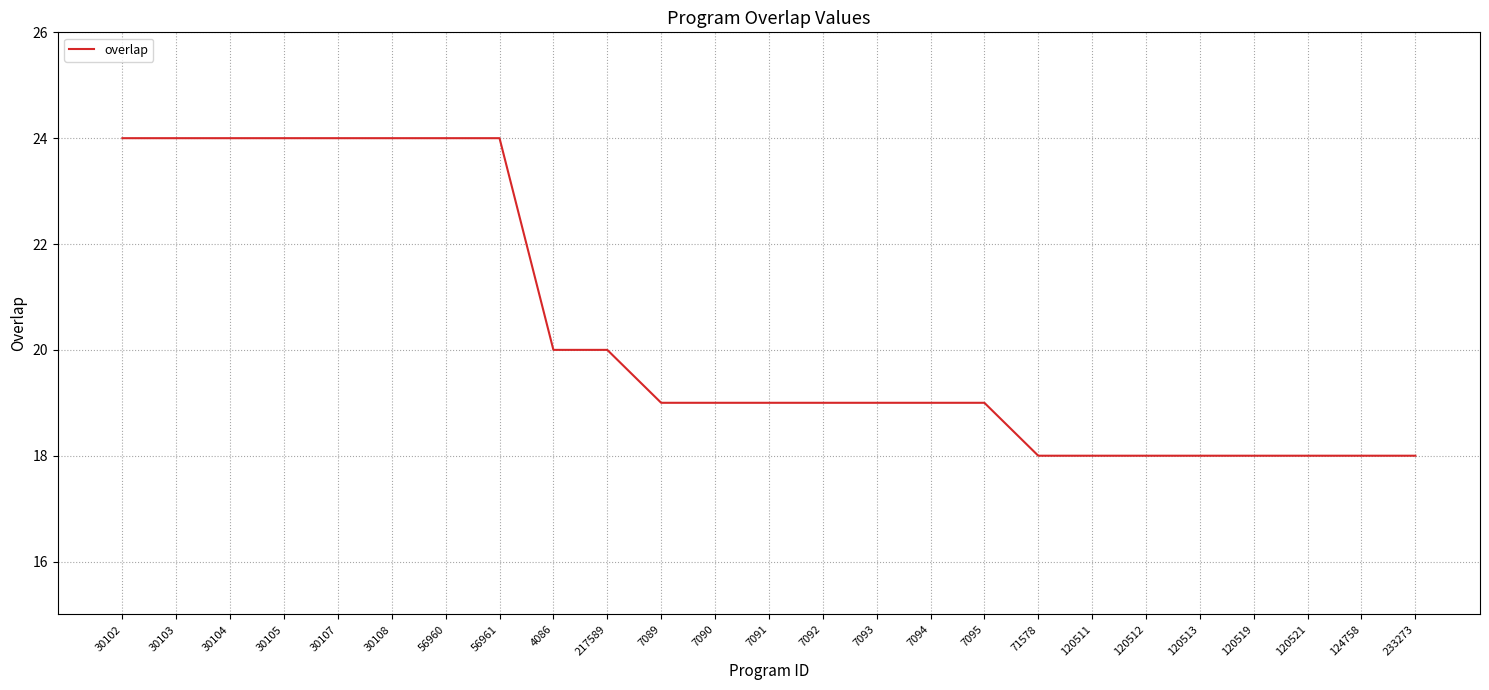

Reading right to left, extract all data points from this chart.

233273=18	124758=18	120521=18	120519=18	120513=18	120512=18	120511=18	71578=18	7095=19	7094=19	7093=19	7092=19	7091=19	7090=19	7089=19	217589=20	4086=20	56961=24	56960=24	30108=24	30107=24	30105=24	30104=24	30103=24	30102=24